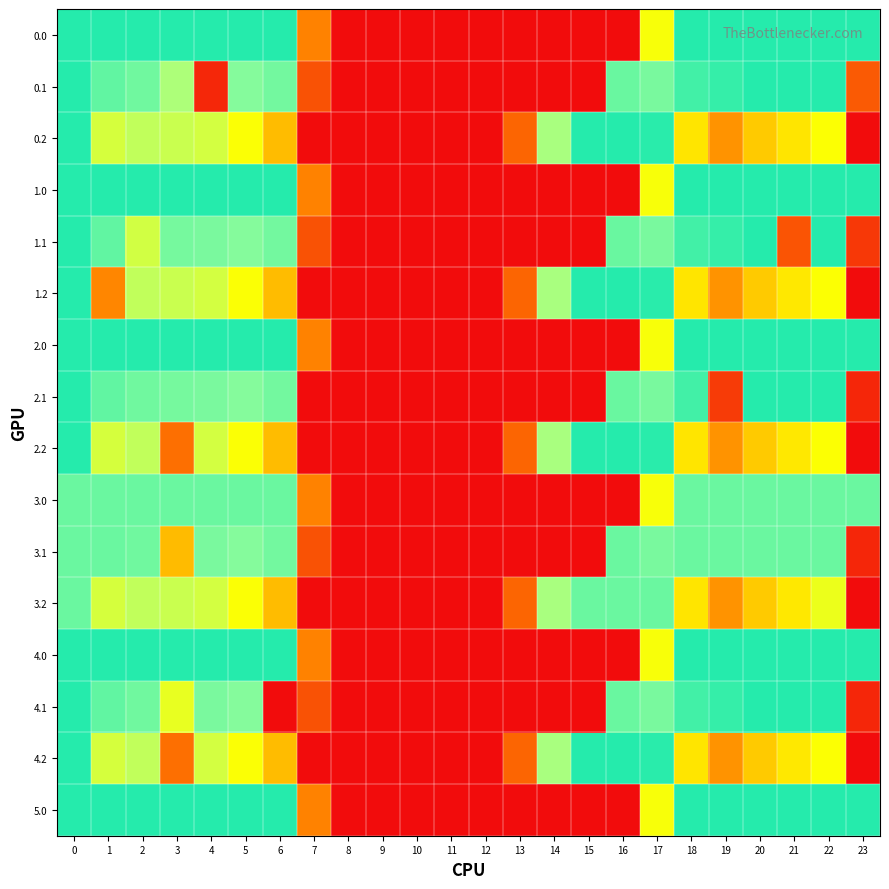

Reading right to left, list all the values displayed in this chart.

0.0: 23=413.0	22=413.0	21=413.0	20=413.0	19=413.0	18=413.0	17=250.3	16=0.0	15=0.0	14=0.0	13=0.0	12=0.0	11=0.0	10=0.0	9=0.0	8=0.0	7=136.4	6=413.0	5=413.0	4=413.0	3=413.0	2=413.0	1=413.0	0=413.0
0.1: 23=91.4	22=413.0	21=413.0	20=413.0	19=399.7	18=388.5	17=340.1	16=353.7	15=0.0	14=0.0	13=0.0	12=0.0	11=0.0	10=0.0	9=0.0	8=0.0	7=81.6	6=345.2	5=329.5	4=31.6	3=298.9	2=347.9	1=361.1	0=413.0
0.2: 23=0.0	22=247.4	21=222.9	20=199.2	19=151.1	18=223.1	17=409.5	16=413.0	15=413.0	14=301.9	13=104.4	12=0.0	11=0.0	10=0.0	9=0.0	8=0.0	7=0.0	6=187.1	5=248.1	4=274.4	3=280.9	2=285.5	1=272.7	0=413.0
1.0: 23=413.0	22=413.0	21=413.0	20=413.0	19=413.0	18=413.0	17=250.3	16=0.0	15=0.0	14=0.0	13=0.0	12=0.0	11=0.0	10=0.0	9=0.0	8=0.0	7=136.4	6=413.0	5=413.0	4=413.0	3=413.0	2=413.0	1=413.0	0=413.0
1.1: 23=51.4	22=413.0	21=84.4	20=413.0	19=399.7	18=388.5	17=340.1	16=353.7	15=0.0	14=0.0	13=0.0	12=0.0	11=0.0	10=0.0	9=0.0	8=0.0	7=81.6	6=345.2	5=329.5	4=339.6	3=342.7	2=275.5	1=361.1	0=413.0
1.2: 23=0.0	22=247.4	21=226.4	20=199.2	19=151.1	18=223.1	17=409.5	16=413.0	15=413.0	14=301.9	13=104.4	12=0.0	11=0.0	10=0.0	9=0.0	8=0.0	7=0.0	6=187.1	5=248.1	4=274.4	3=280.9	2=285.5	1=140.2	0=413.0
2.0: 23=413.0	22=413.0	21=413.0	20=413.0	19=413.0	18=413.0	17=250.3	16=0.0	15=0.0	14=0.0	13=0.0	12=0.0	11=0.0	10=0.0	9=0.0	8=0.0	7=136.4	6=413.0	5=413.0	4=413.0	3=413.0	2=413.0	1=413.0	0=413.0
2.1: 23=30.4	22=413.0	21=413.0	20=413.0	19=54.3	18=388.5	17=340.1	16=353.7	15=0.0	14=0.0	13=0.0	12=0.0	11=0.0	10=0.0	9=0.0	8=0.0	7=0.0	6=345.2	5=329.5	4=339.6	3=342.7	2=347.9	1=361.1	0=413.0
2.2: 23=0.0	22=247.4	21=226.4	20=199.2	19=151.1	18=223.1	17=409.5	16=413.0	15=413.0	14=301.9	13=104.4	12=0.0	11=0.0	10=0.0	9=0.0	8=0.0	7=0.0	6=187.1	5=248.1	4=274.4	3=115.3	2=285.5	1=272.7	0=413.0
3.0: 23=353.0	22=353.0	21=353.0	20=353.0	19=353.0	18=353.0	17=250.3	16=0.0	15=0.0	14=0.0	13=0.0	12=0.0	11=0.0	10=0.0	9=0.0	8=0.0	7=136.4	6=353.0	5=353.0	4=353.0	3=353.0	2=353.0	1=353.0	0=353.0
3.1: 23=30.4	22=353.0	21=353.0	20=353.0	19=353.0	18=353.0	17=340.1	16=353.0	15=0.0	14=0.0	13=0.0	12=0.0	11=0.0	10=0.0	9=0.0	8=0.0	7=81.6	6=345.2	5=329.5	4=339.6	3=186.7	2=347.9	1=353.0	0=353.0
3.2: 23=0.0	22=258.1	21=226.4	20=199.2	19=151.1	18=223.1	17=353.0	16=353.0	15=353.0	14=301.9	13=104.4	12=0.0	11=0.0	10=0.0	9=0.0	8=0.0	7=0.0	6=187.1	5=248.1	4=274.4	3=280.9	2=285.5	1=272.7	0=353.0
4.0: 23=413.0	22=413.0	21=413.0	20=413.0	19=413.0	18=413.0	17=250.3	16=0.0	15=0.0	14=0.0	13=0.0	12=0.0	11=0.0	10=0.0	9=0.0	8=0.0	7=136.4	6=413.0	5=413.0	4=413.0	3=413.0	2=413.0	1=413.0	0=413.0
4.1: 23=30.4	22=413.0	21=413.0	20=413.0	19=399.7	18=388.5	17=340.1	16=353.7	15=0.0	14=0.0	13=0.0	12=0.0	11=0.0	10=0.0	9=0.0	8=0.0	7=81.6	6=0.0	5=329.5	4=339.6	3=260.9	2=347.9	1=361.1	0=413.0
4.2: 23=0.0	22=247.4	21=226.4	20=199.2	19=151.1	18=223.1	17=409.5	16=413.0	15=413.0	14=301.9	13=104.4	12=0.0	11=0.0	10=0.0	9=0.0	8=0.0	7=0.0	6=187.1	5=248.1	4=274.4	3=115.3	2=285.5	1=272.7	0=413.0
5.0: 23=413.0	22=413.0	21=413.0	20=413.0	19=413.0	18=413.0	17=250.3	16=0.0	15=0.0	14=0.0	13=0.0	12=0.0	11=0.0	10=0.0	9=0.0	8=0.0	7=136.4	6=413.0	5=413.0	4=413.0	3=413.0	2=413.0	1=413.0	0=413.0